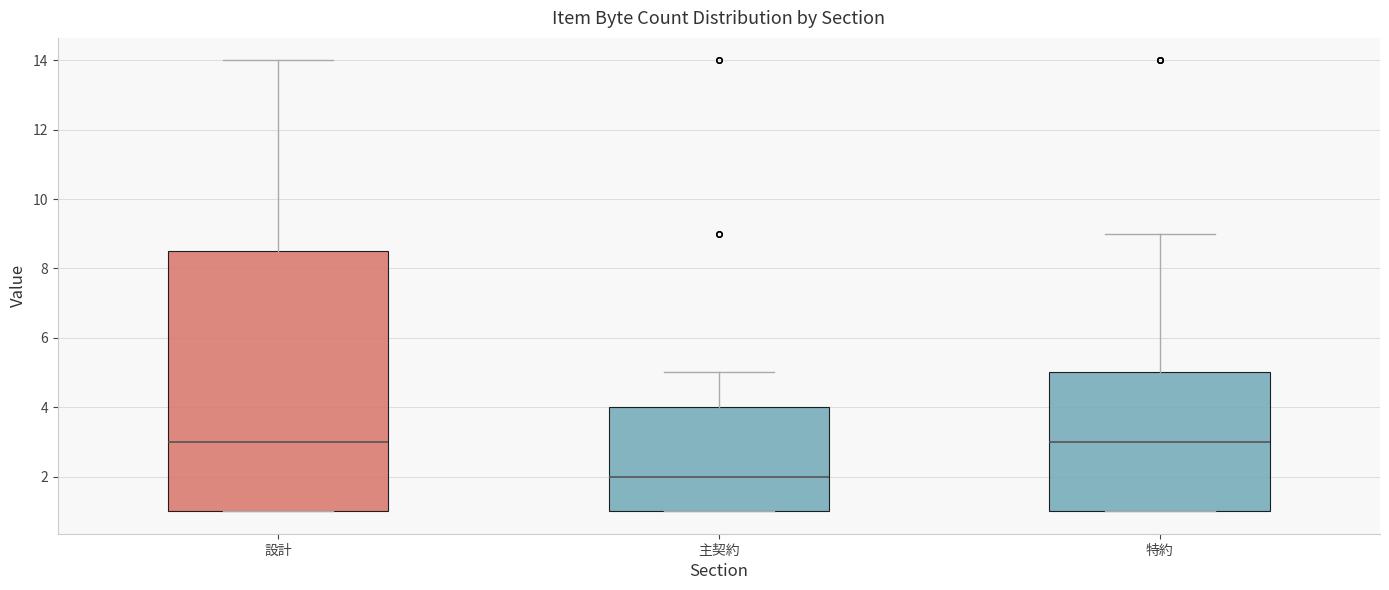

Which box is the tallest, from its lower edge to its upper edge?

設計